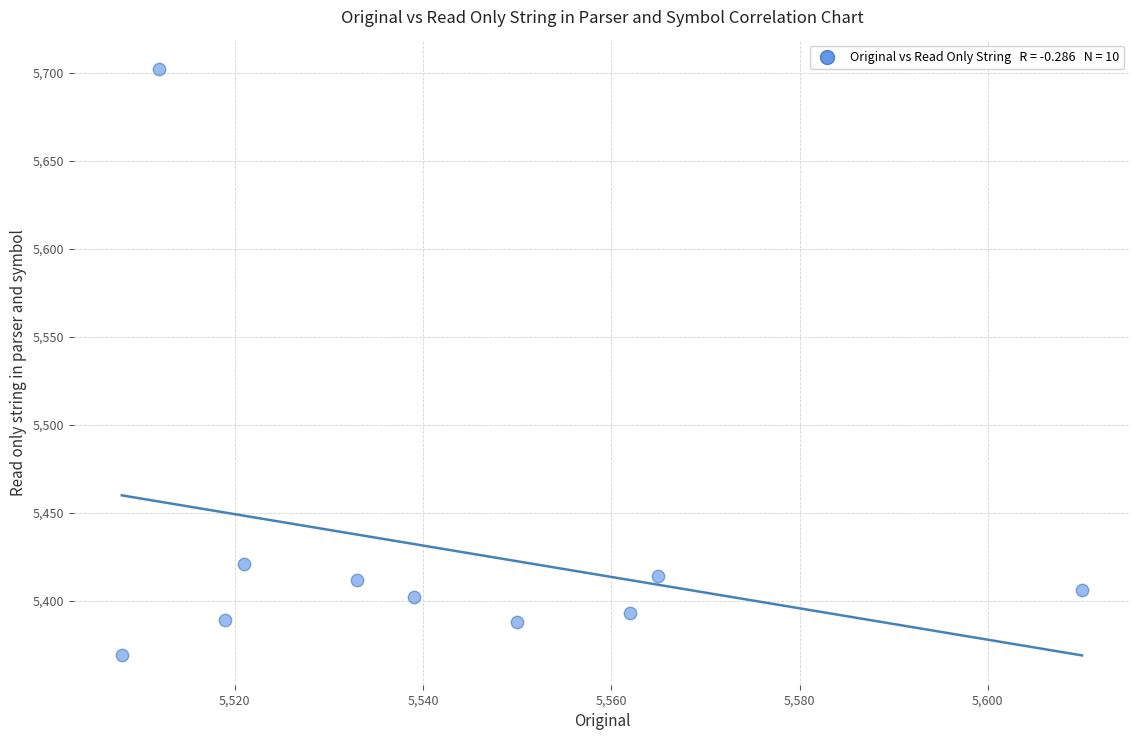

What is the average X value?

5542